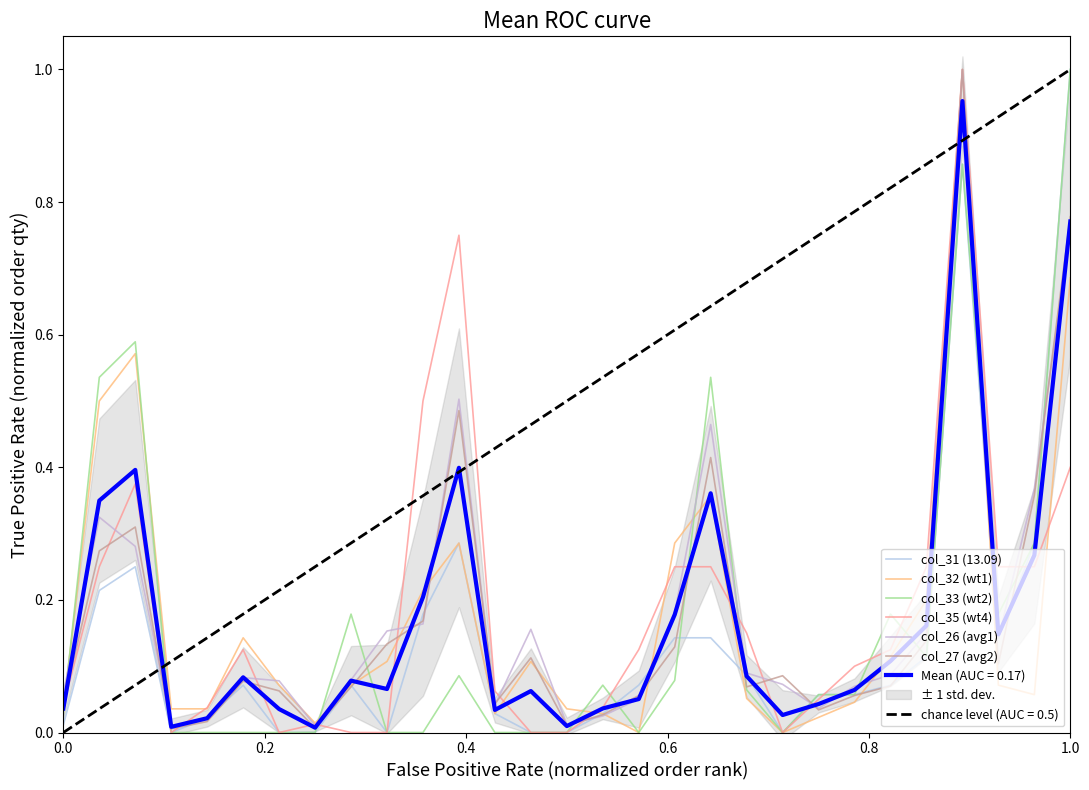

How many categories are shown in the chart?

29